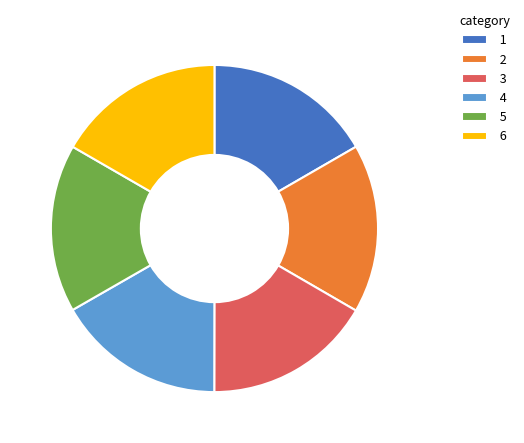

Approximately how many times larger is the value at 3 compared to 5?

1.0